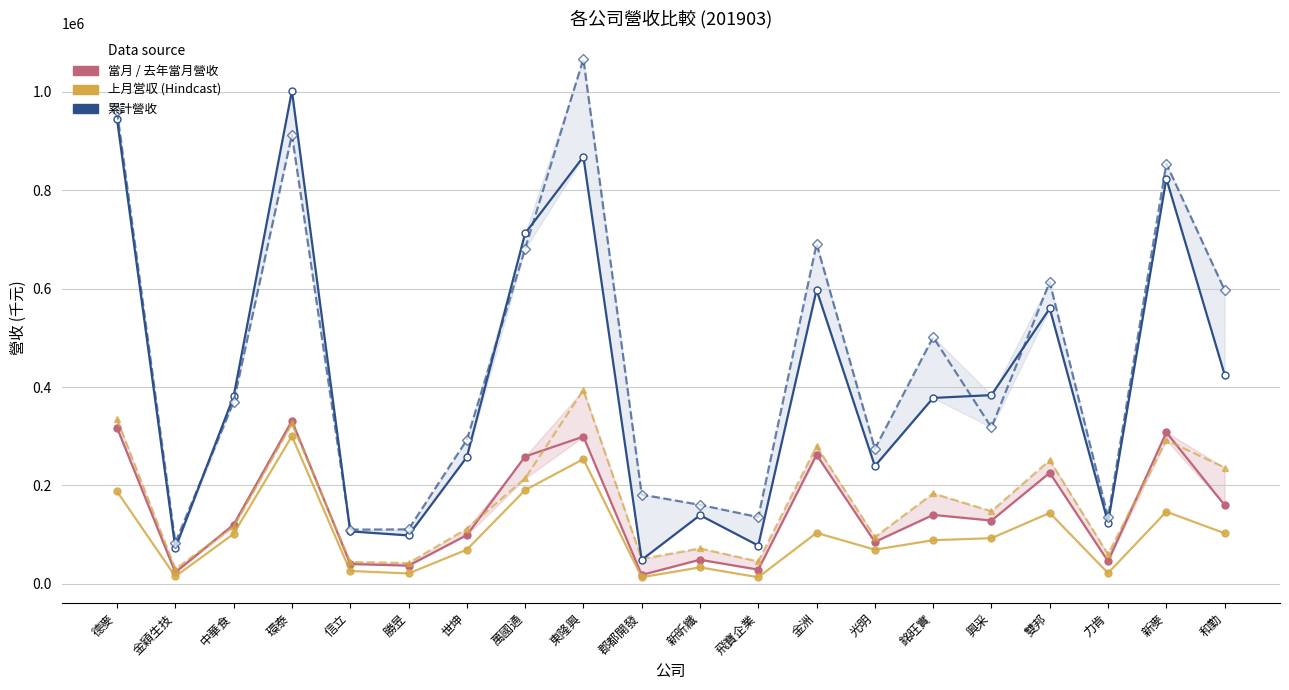

How many lines are shown in the chart?

5